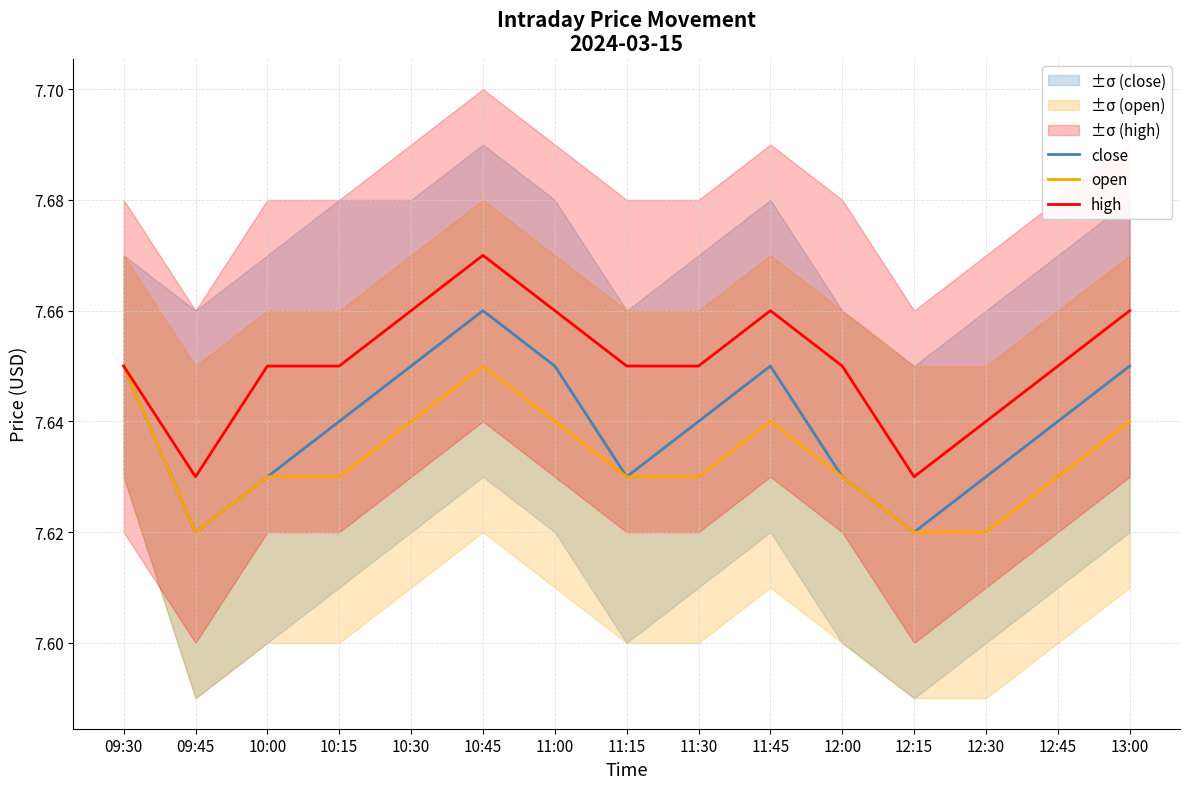

Which series has the largest total across all categories?

high